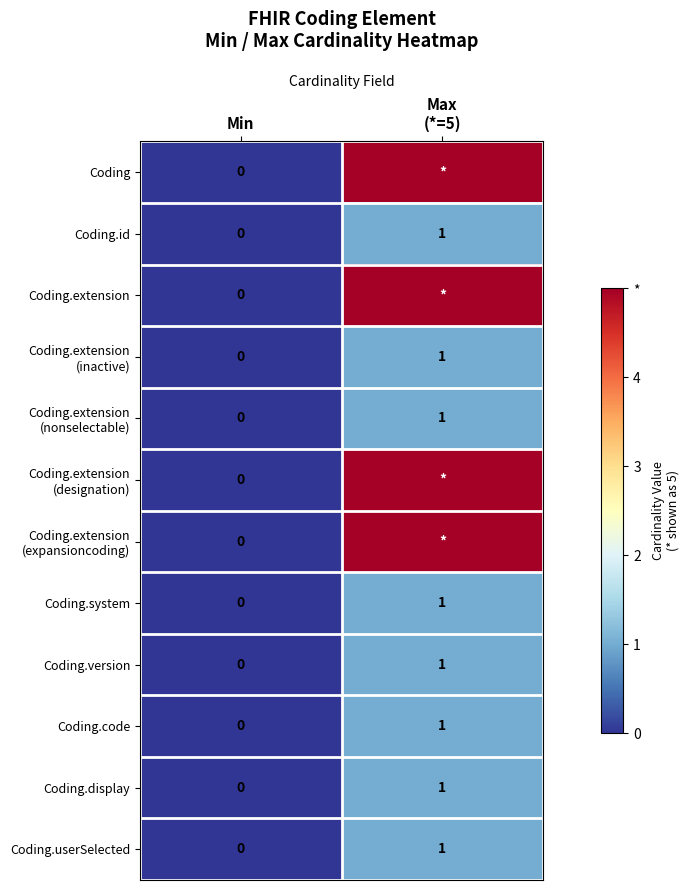

Which category has the lowest value in the Coding.code series?

Min